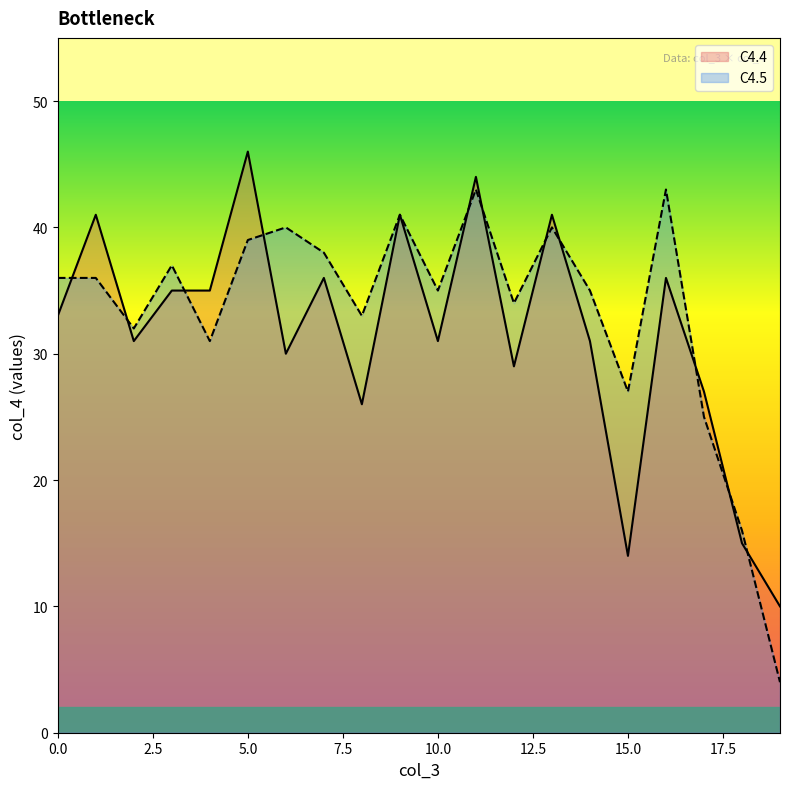

What value does the C4.4 series have at 11, to the nearest 5?

45